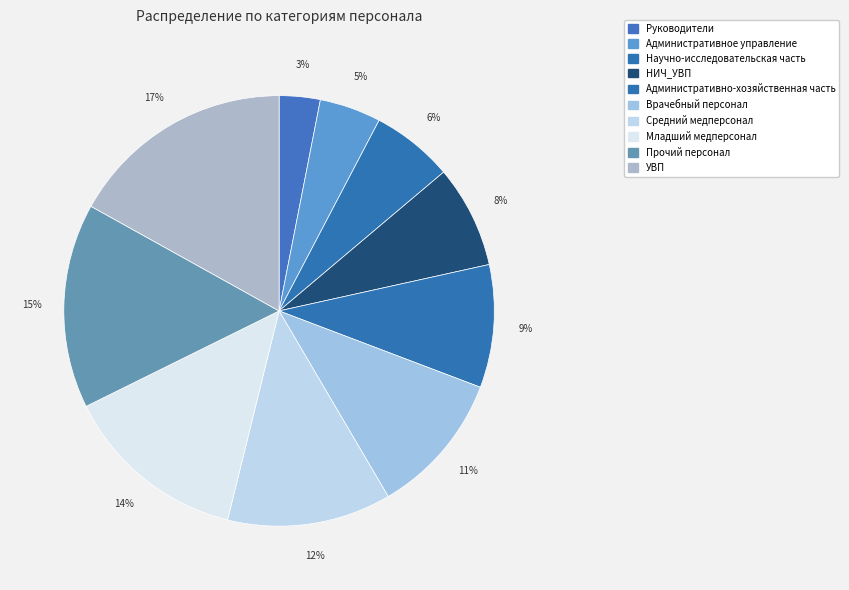

To the nearest percent, what percentage of the pie is Прочий персонал?

15%